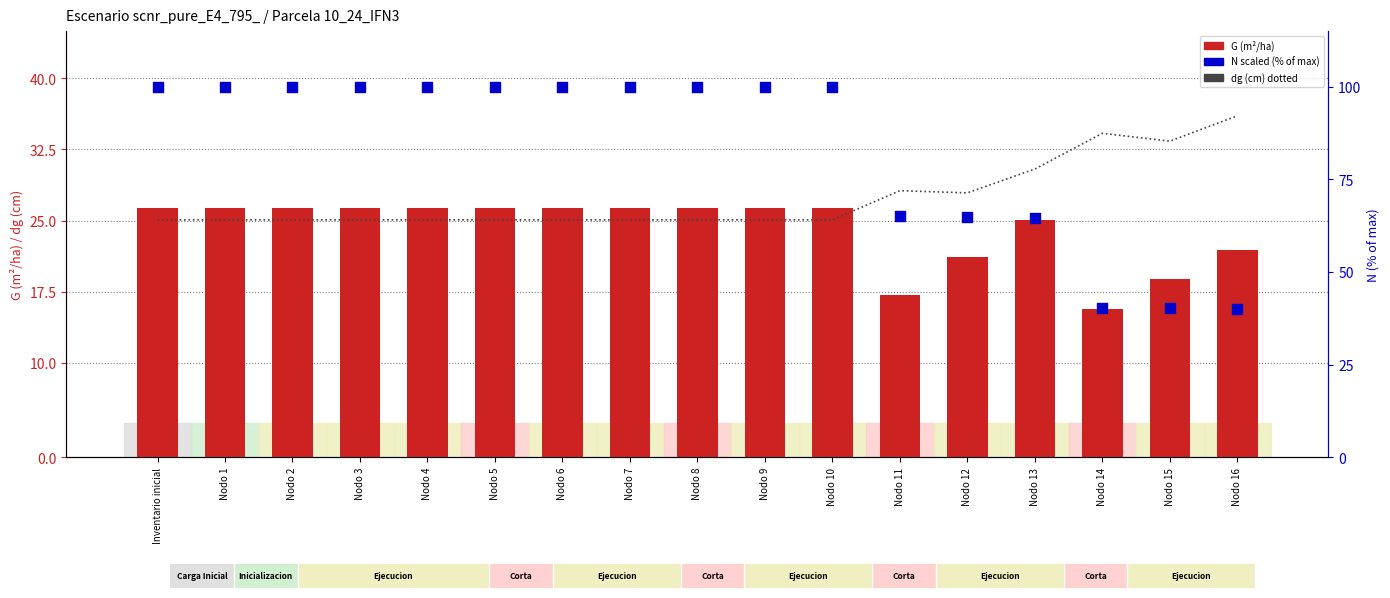

Which series has the largest total across all categories?

N (scaled %)